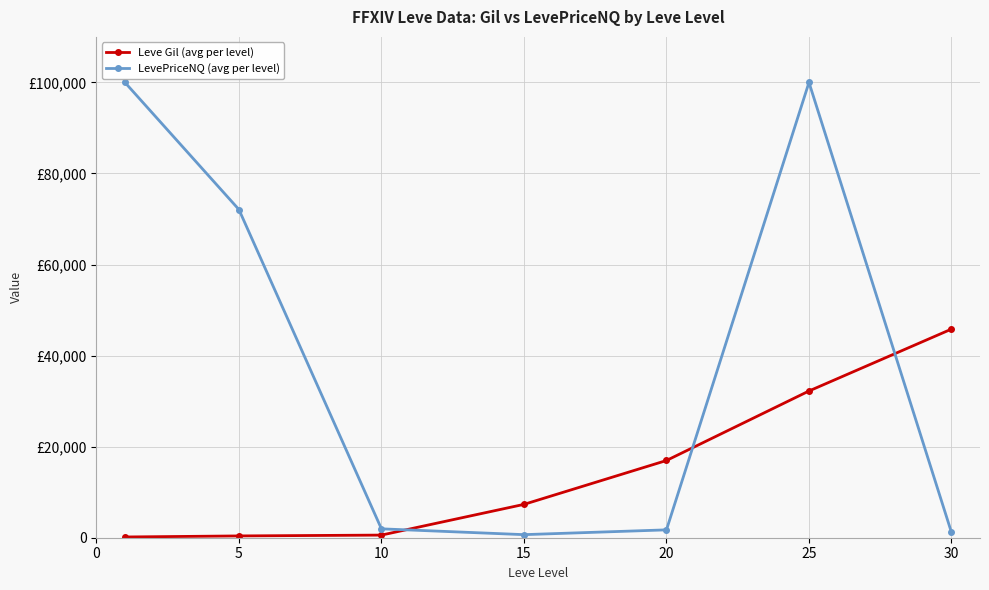

Does the chart display data point markers on the line(s)?

Yes